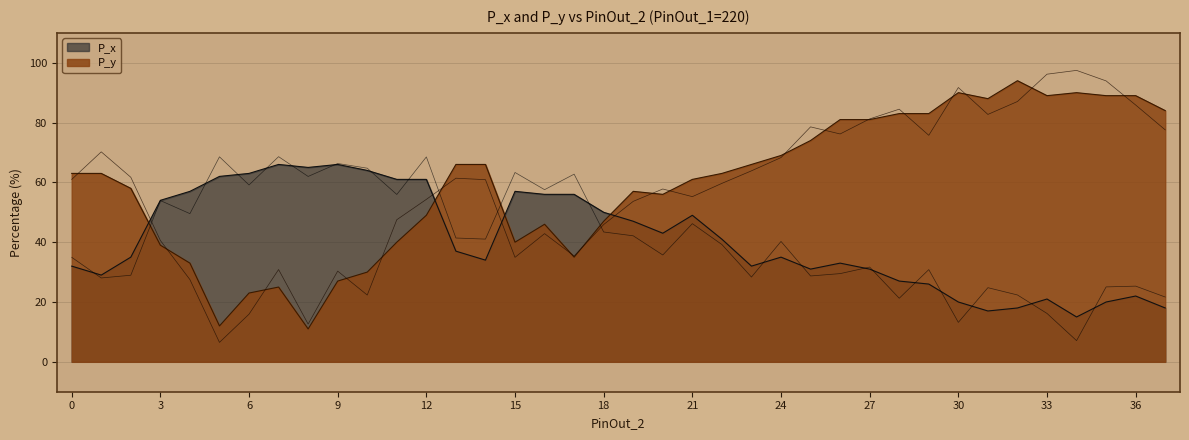

True or false: P_y has more than 1 points higher than both neighbors.

True